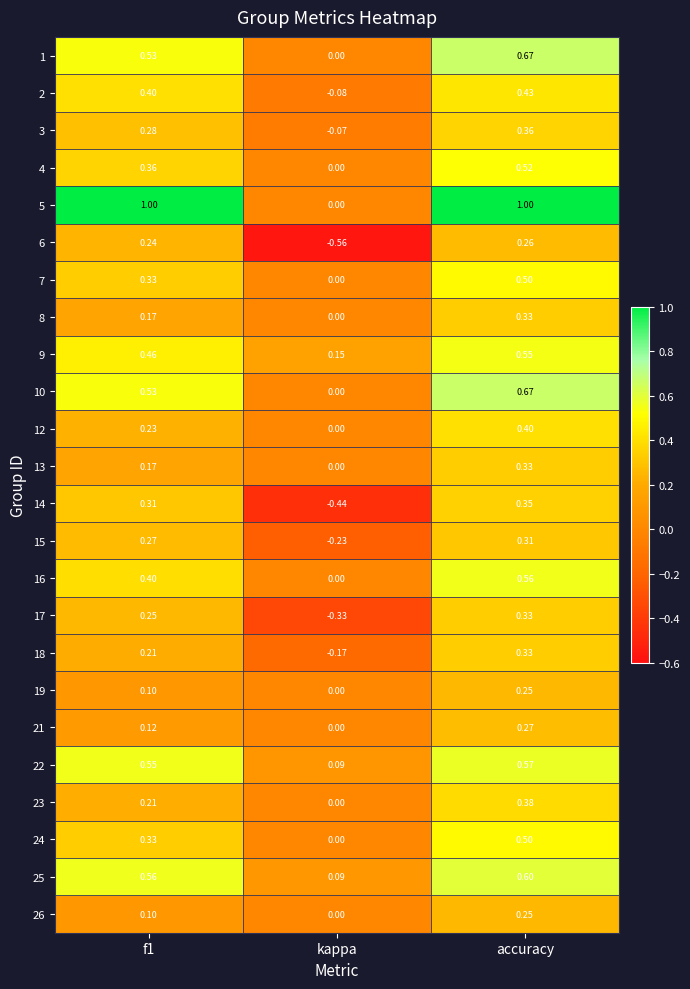

At which category is the sum across all series the highest?

accuracy